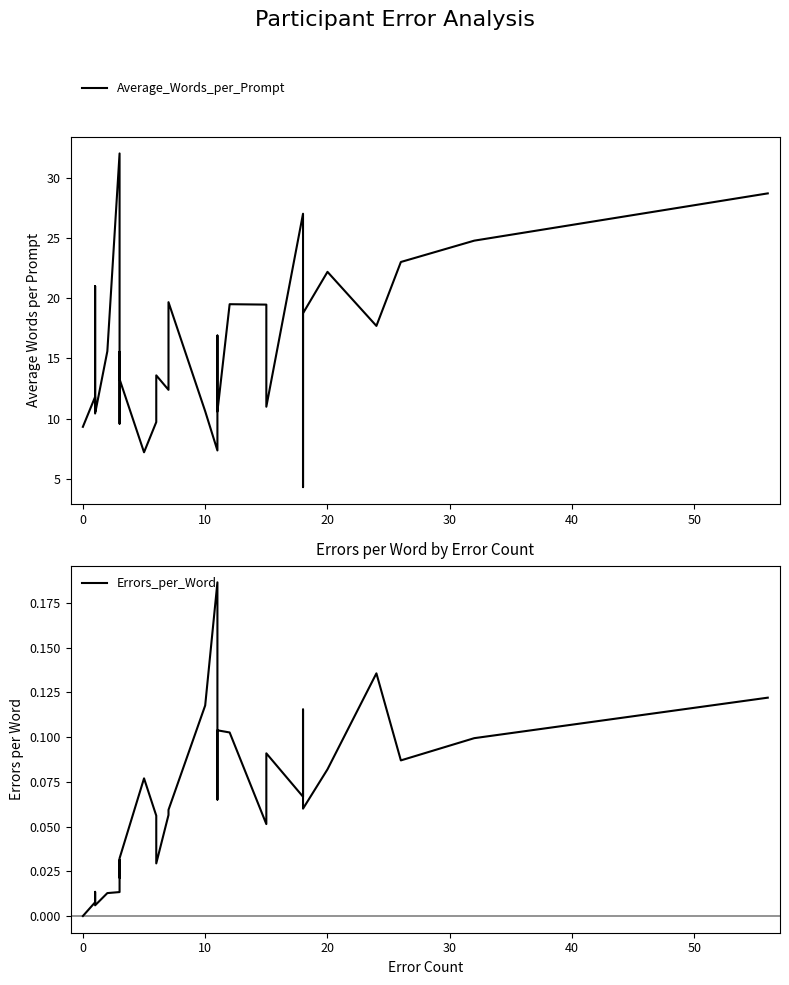

The value of Average_Words_per_Prompt at 17 is 2.0. True or false?

False